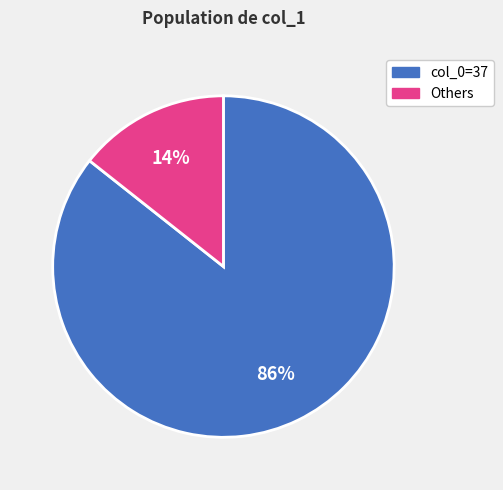

Count the number of slices in the pie.

2